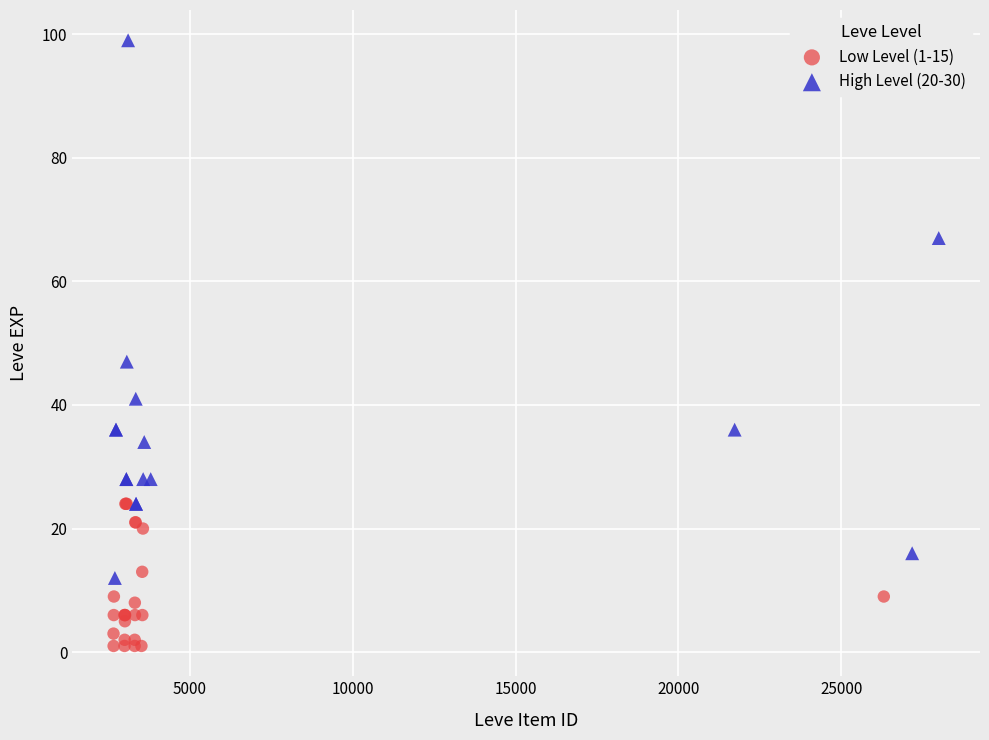

Which series reaches the minimum Y coordinate?

Low Level (1-15)